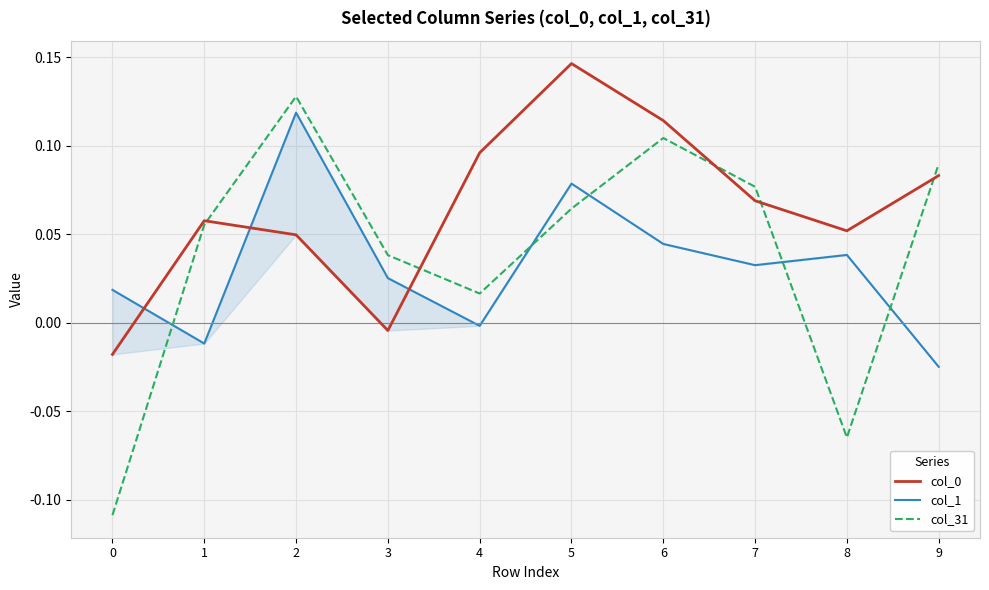

Which category has the highest value across all series?

5